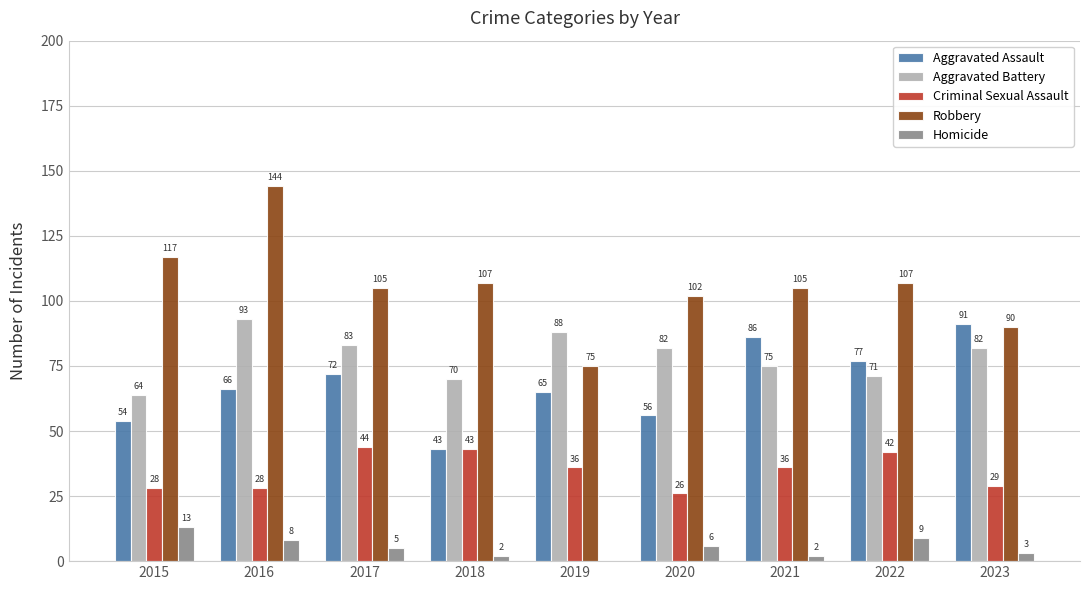

The value of Aggravated Battery at 2022 is 71. True or false?

True